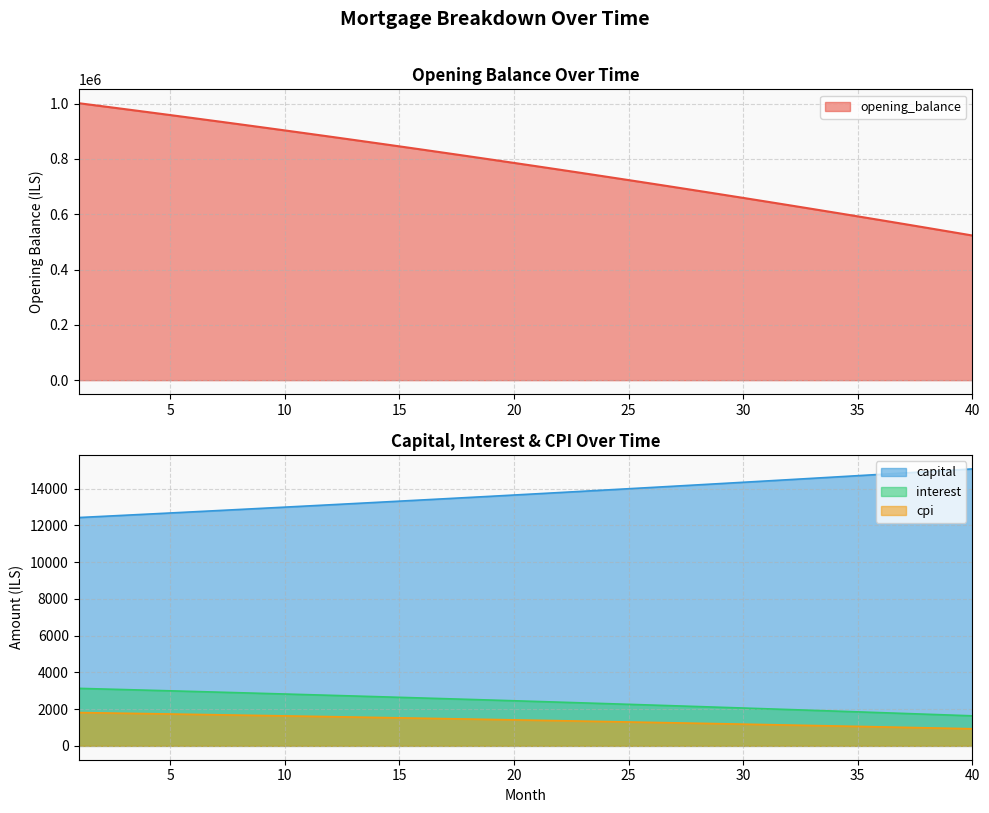

Reading right to left, what are all the values shown in this chart?

opening_balance: 523242.6	537287.6	551232.9	565078.9	578826.2	592475.3	606026.8	619481.2	632839.0	646100.8	659267.1	672338.4	685315.3	698198.3	710987.8	723684.5	736288.8	748801.2	761222.3	773552.5	785792.4	797942.4	810003.1	821974.9	833858.3	845653.9	857362.1	868983.3	880518.2	891967.1	903330.5	914608.0	925802.9	936912.8	947939.2	958882.4	969742.9	980521.3	991218.0	1001833.3
capital: 15077.1	15002.6	14928.5	14854.7	14781.4	14708.4	14635.7	14563.4	14491.5	14419.9	14348.7	14277.8	14207.3	14137.1	14067.2	13997.8	13928.6	13859.8	13791.4	13723.2	13655.5	13587.1	13520.9	13454.1	13387.6	13321.5	13255.7	13190.2	13125.1	13060.2	12995.7	12931.5	12867.7	12804.1	12740.9	12677.9	12615.3	12553.0	12491.0	12429.3
interest: 1635.1	1679.0	1722.6	1765.9	1808.8	1851.5	1893.8	1935.9	1977.6	2019.1	2060.2	2101.1	2141.6	2181.9	2221.8	2261.5	2300.9	2340.0	2378.8	2417.3	2455.6	2493.6	2531.3	2568.7	2605.8	2642.7	2679.3	2715.6	2751.6	2787.4	2822.9	2858.2	2893.1	2927.8	2962.3	2996.5	3030.4	3064.1	3097.6	3130.7
cpi: 931.6	957.5	983.2	1008.7	1034.1	1059.2	1084.2	1109.0	1133.6	1158.1	1182.3	1206.4	1230.4	1254.1	1277.7	1301.1	1324.3	1347.4	1370.3	1393.0	1415.6	1438.0	1460.2	1482.3	1504.2	1525.9	1547.5	1569.0	1590.2	1611.3	1632.3	1653.1	1673.7	1694.2	1714.5	1734.7	1754.7	1774.6	1794.3	1813.9